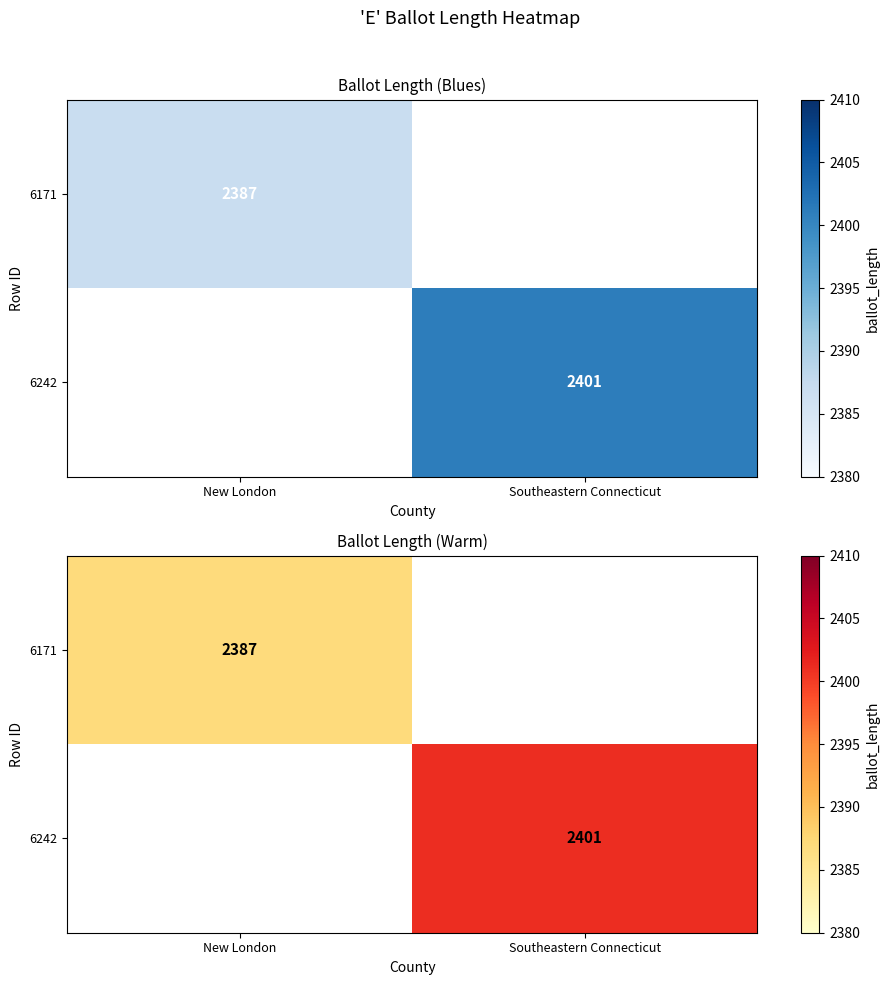

Is the value of 6171 at Southeastern Connecticut greater than the value of 6242 at Southeastern Connecticut?

No